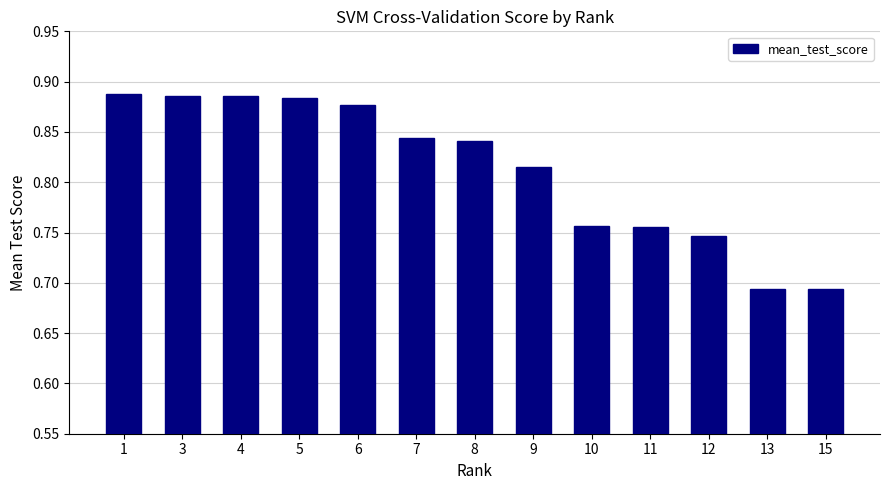

Which has a higher value, 15 or 11?

11